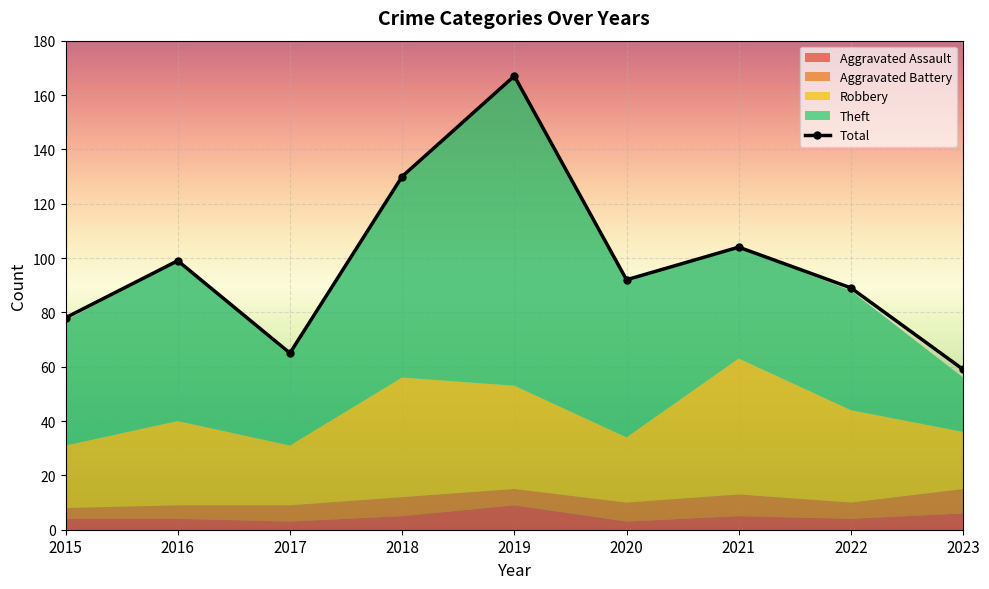

What is the smallest value displayed?

3